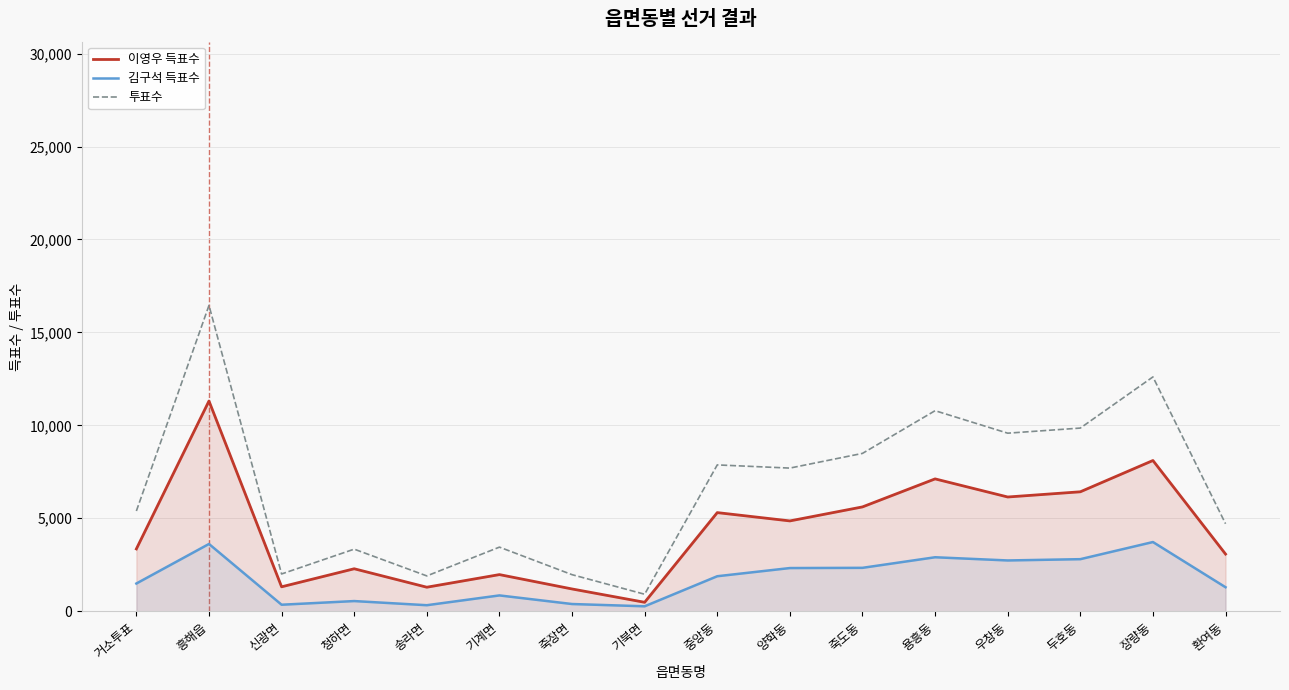

Which series has the largest total across all categories?

투표수